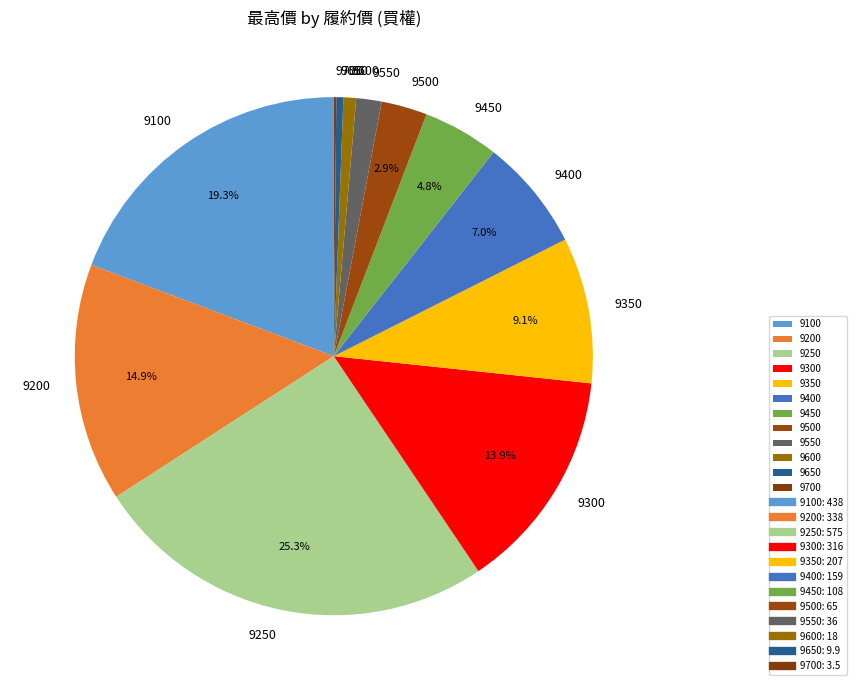

Does any single category account for the majority?

No